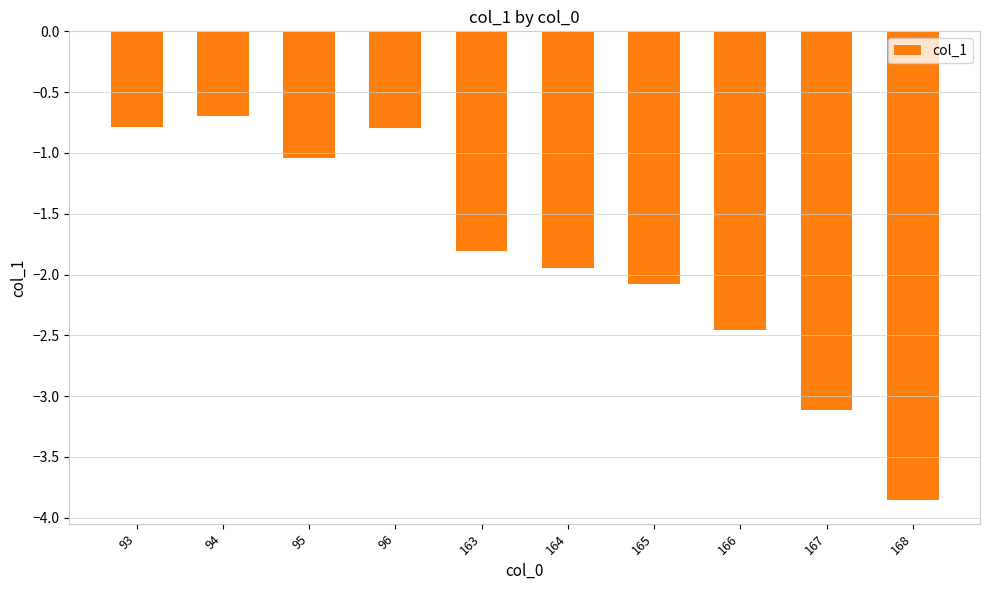

What is the value of the 2nd bar from the left?

-0.7